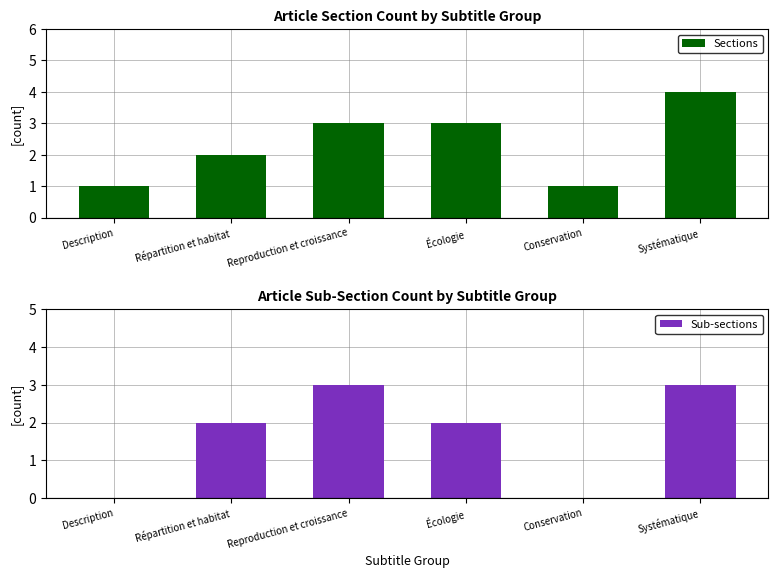

True or false: Sections has a value of 1 at Reproduction et croissance.

False